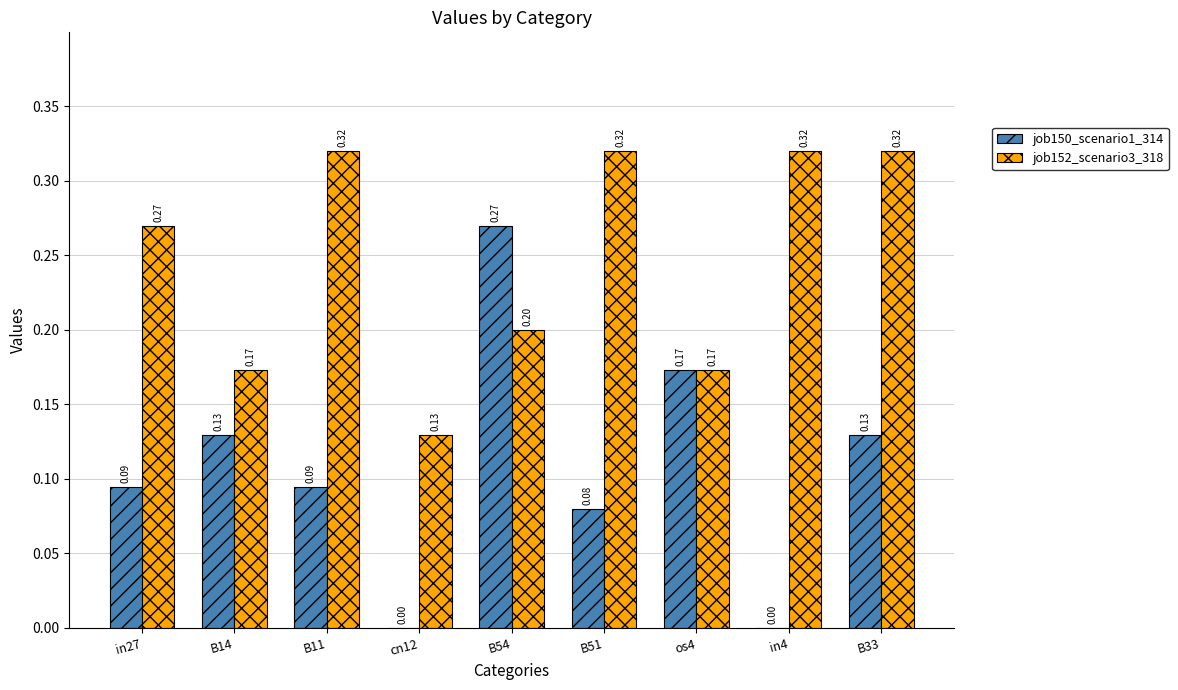

What is the sum of all job152_scenario3_318 values?

2.2